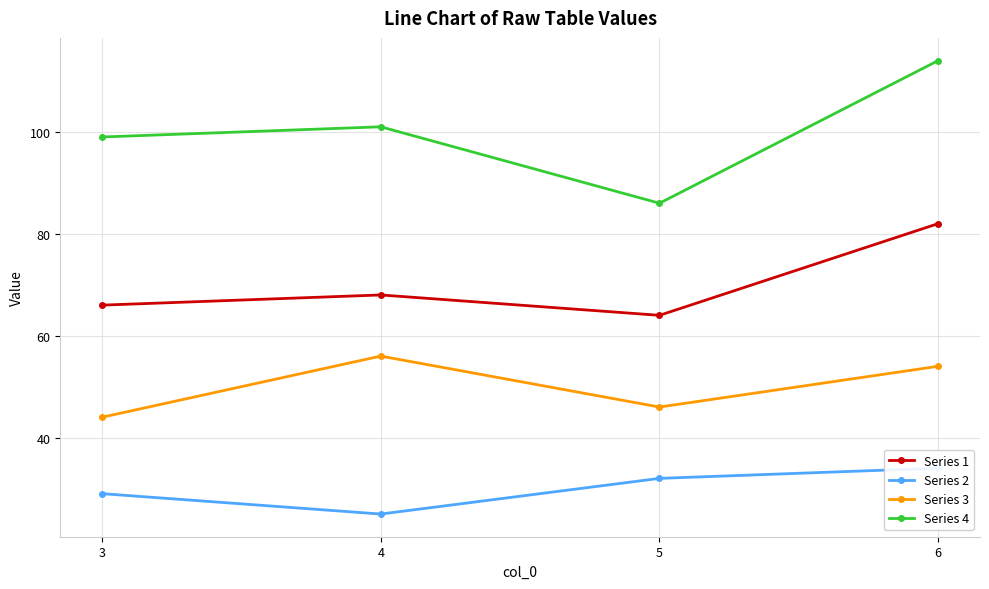

At how many categories does at least one series exceed 58?

4